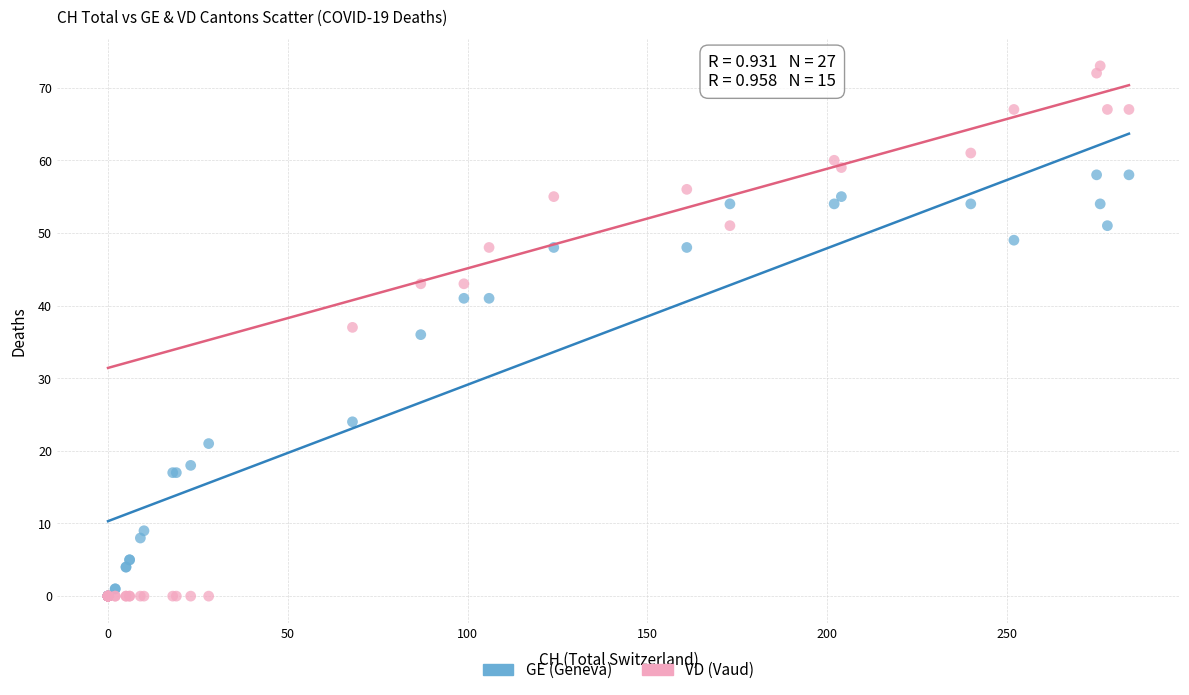

In the GE (Geneva) series, what Y value is closest to 29?

24